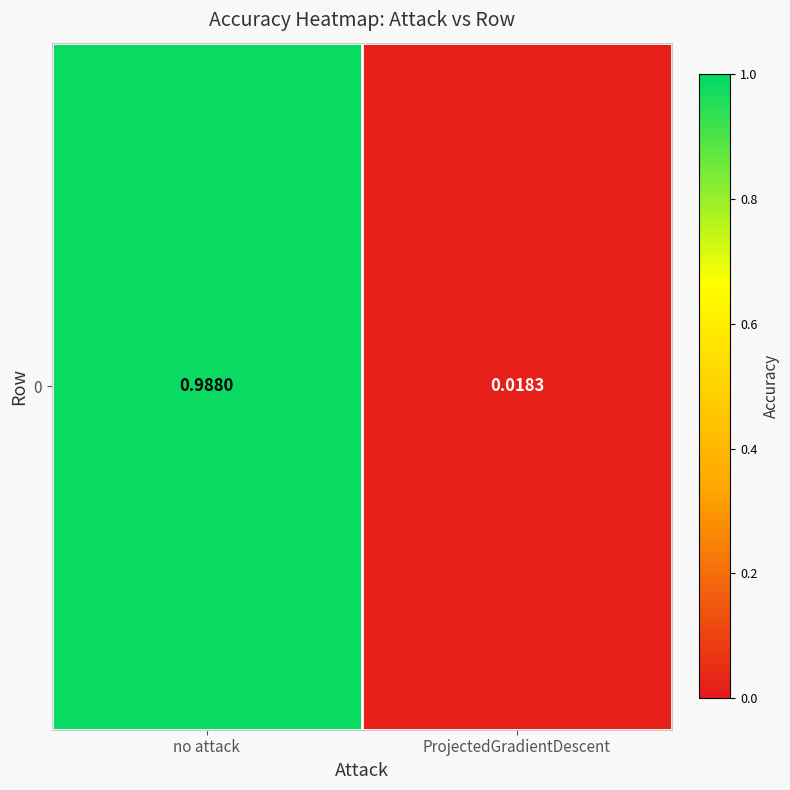

List the labels in order of value, smallest first.

ProjectedGradientDescent, no attack